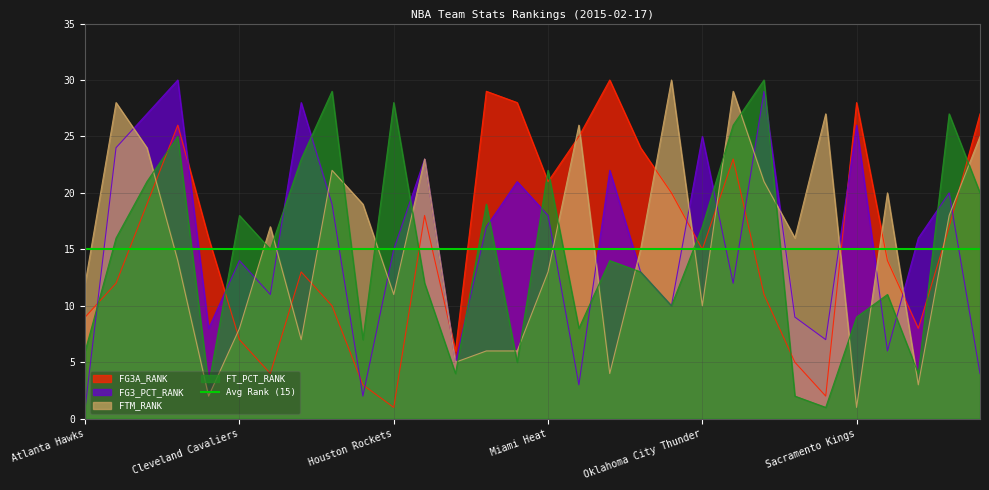

What is the maximum value for FTM_RANK?

30